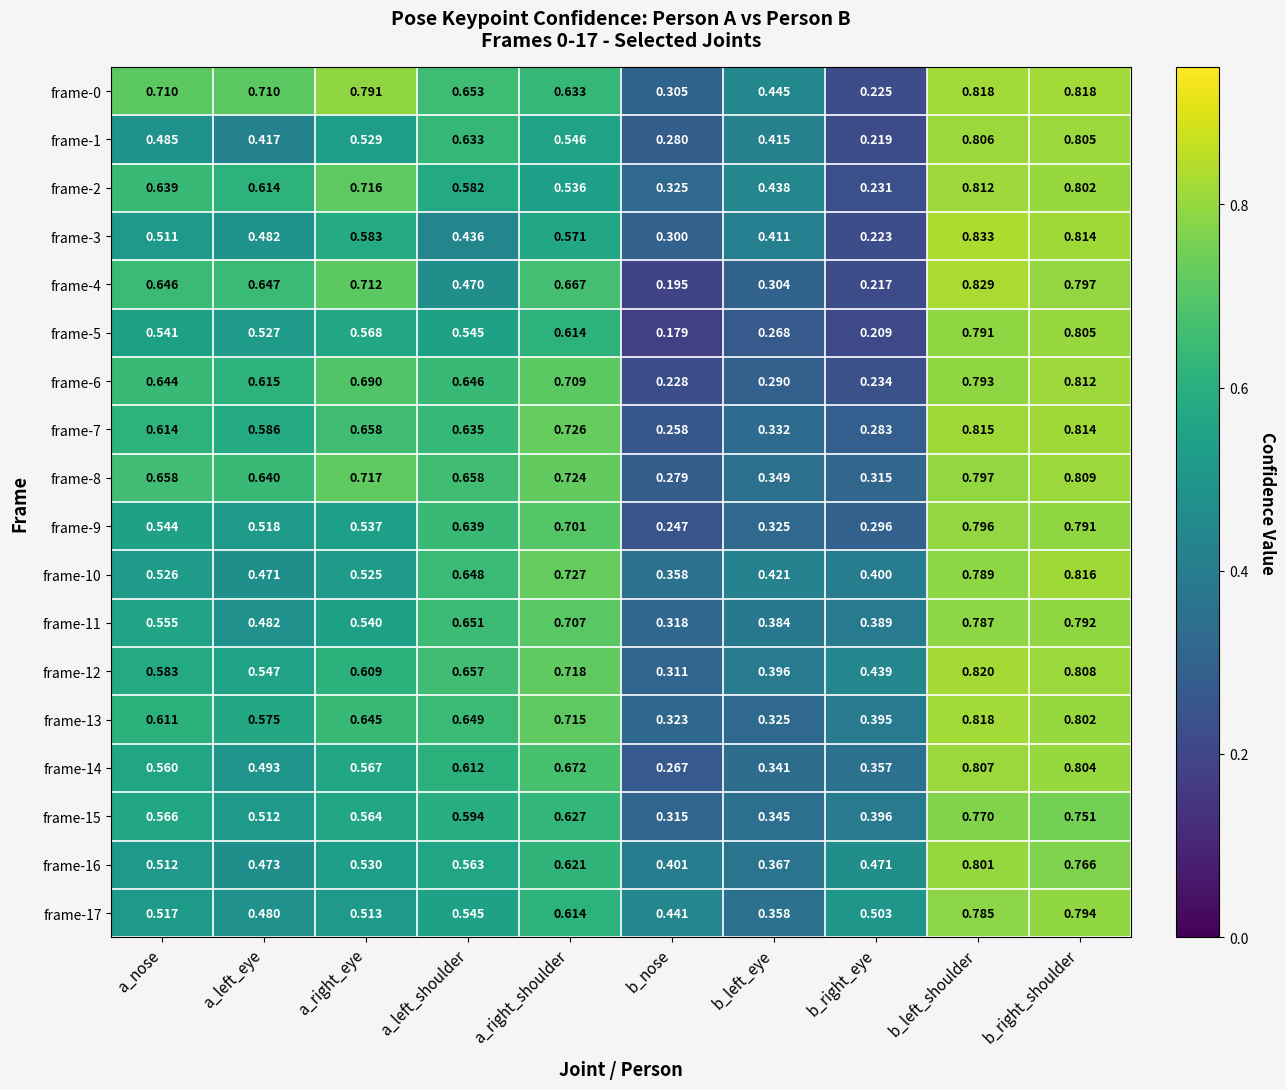

Rank the categories by frame-7 value from lowest to highest.

b_nose, b_right_eye, b_left_eye, a_left_eye, a_nose, a_left_shoulder, a_right_eye, a_right_shoulder, b_right_shoulder, b_left_shoulder